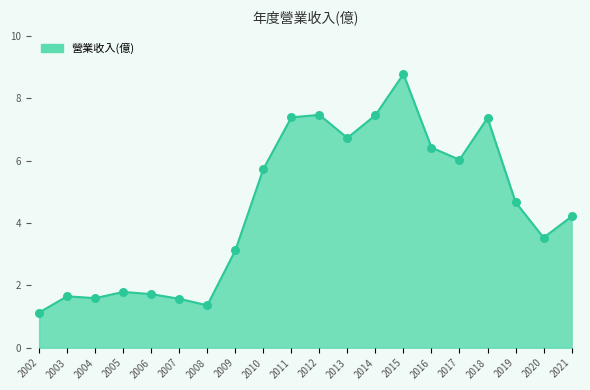

What is the ratio of the value at 2005 to the value at 2014?

0.2